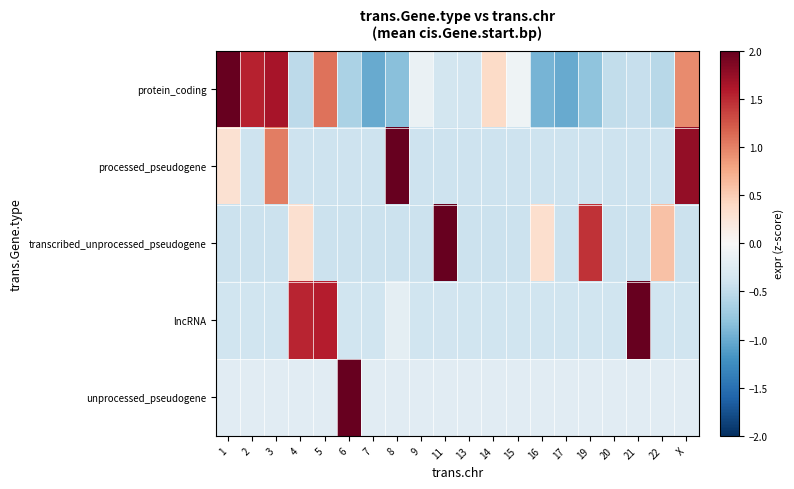

Reading left to right, list all the values displayed in this chart.

protein_coding: 1=2.6	2=1.5	3=1.7	4=-0.5	5=1.1	6=-0.6	7=-1.0	8=-0.8	9=-0.1	11=-0.4	13=-0.4	14=0.4	15=-0.1	16=-0.9	17=-1.0	19=-0.8	20=-0.5	21=-0.5	22=-0.6	X=0.9
processed_pseudogene: 1=0.3	2=-0.4	3=1.0	4=-0.4	5=-0.4	6=-0.4	7=-0.4	8=3.6	9=-0.4	11=-0.4	13=-0.4	14=-0.4	15=-0.4	16=-0.4	17=-0.4	19=-0.4	20=-0.4	21=-0.4	22=-0.4	X=1.8
transcribed_unprocessed_pseudogene: 1=-0.4	2=-0.4	3=-0.4	4=0.3	5=-0.4	6=-0.4	7=-0.4	8=-0.4	9=-0.4	11=3.8	13=-0.4	14=-0.4	15=-0.4	16=0.3	17=-0.4	19=1.4	20=-0.4	21=-0.4	22=0.6	X=-0.4
lncRNA: 1=-0.4	2=-0.4	3=-0.4	4=1.5	5=1.6	6=-0.4	7=-0.4	8=-0.2	9=-0.4	11=-0.4	13=-0.4	14=-0.4	15=-0.4	16=-0.4	17=-0.4	19=-0.4	20=-0.4	21=3.5	22=-0.4	X=-0.4
unprocessed_pseudogene: 1=-0.2	2=-0.2	3=-0.2	4=-0.2	5=-0.2	6=4.4	7=-0.2	8=-0.2	9=-0.2	11=-0.2	13=-0.2	14=-0.2	15=-0.2	16=-0.2	17=-0.2	19=-0.2	20=-0.2	21=-0.2	22=-0.2	X=-0.2